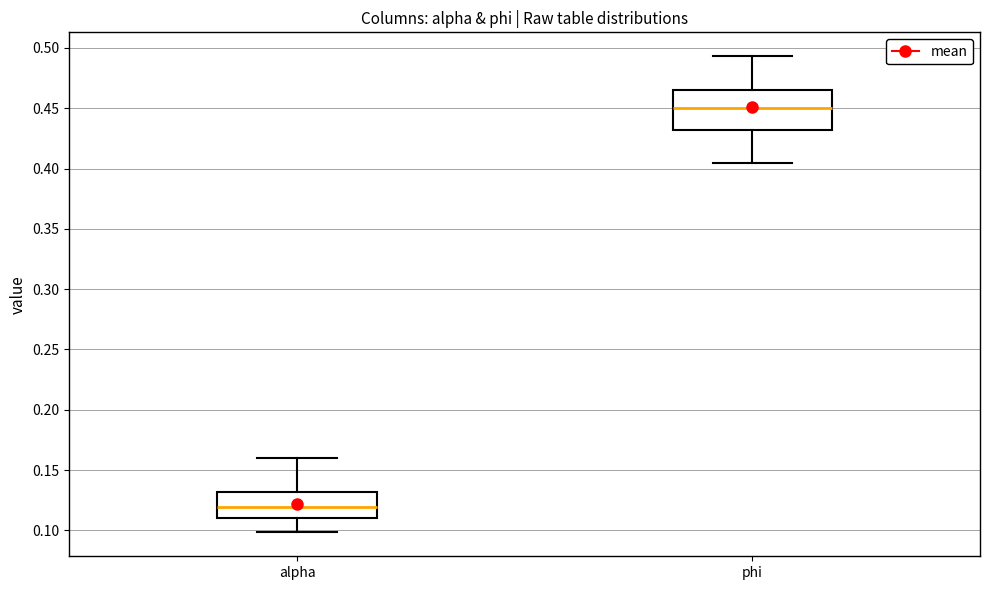

Where does the median line of the box for phi sit on the y-axis? The values are not printed on the chart, so give them approximately, as read against the axis.

0.450